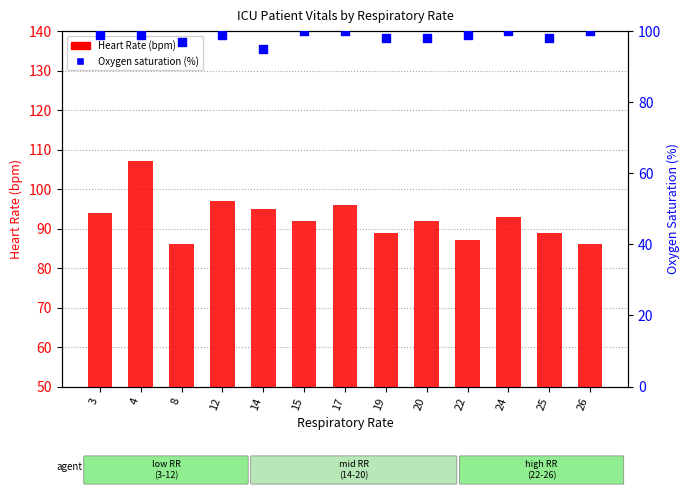

What is the total value across all series at 17?

196